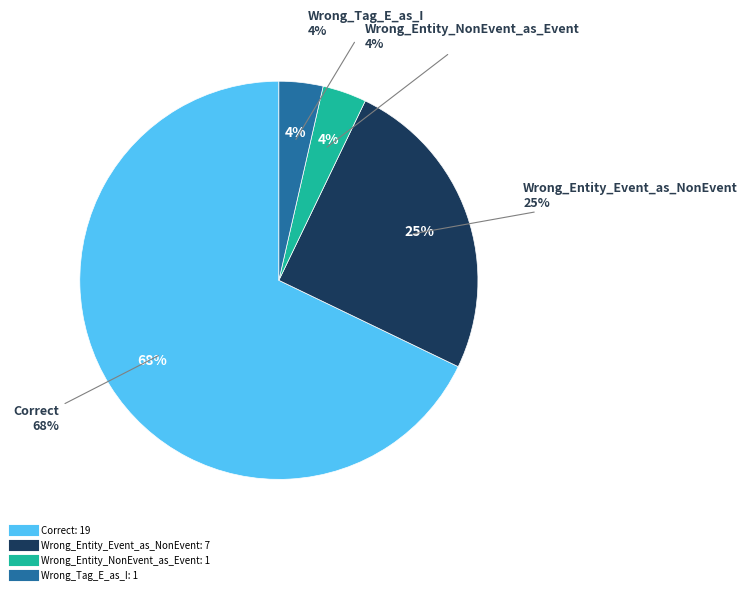

Do Wrong_Entity_NonEvent_as_Event and Wrong_Tag_E_as_I together represent more than half of the pie?

No